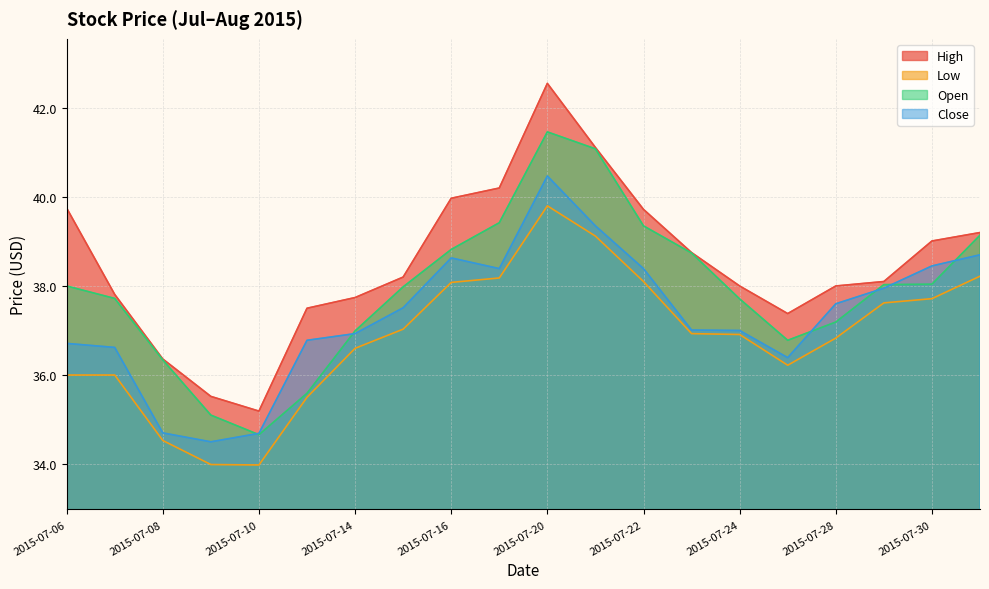

How many data points in Open are above 38?

9